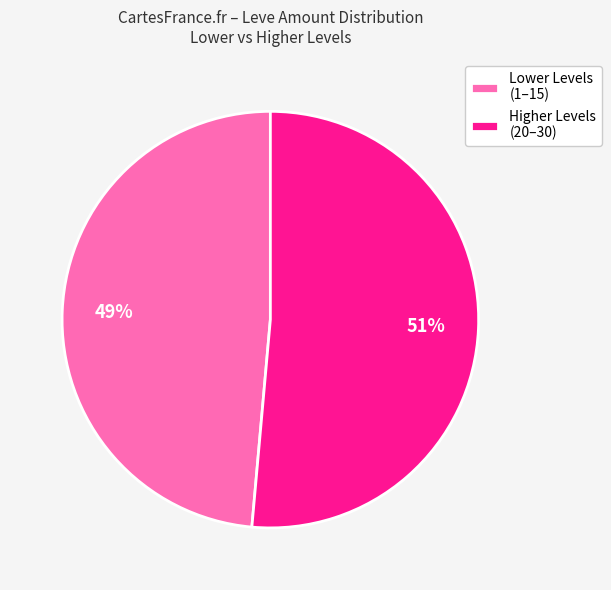

To the nearest percent, what portion does Higher Levels (20–30) represent?

51%